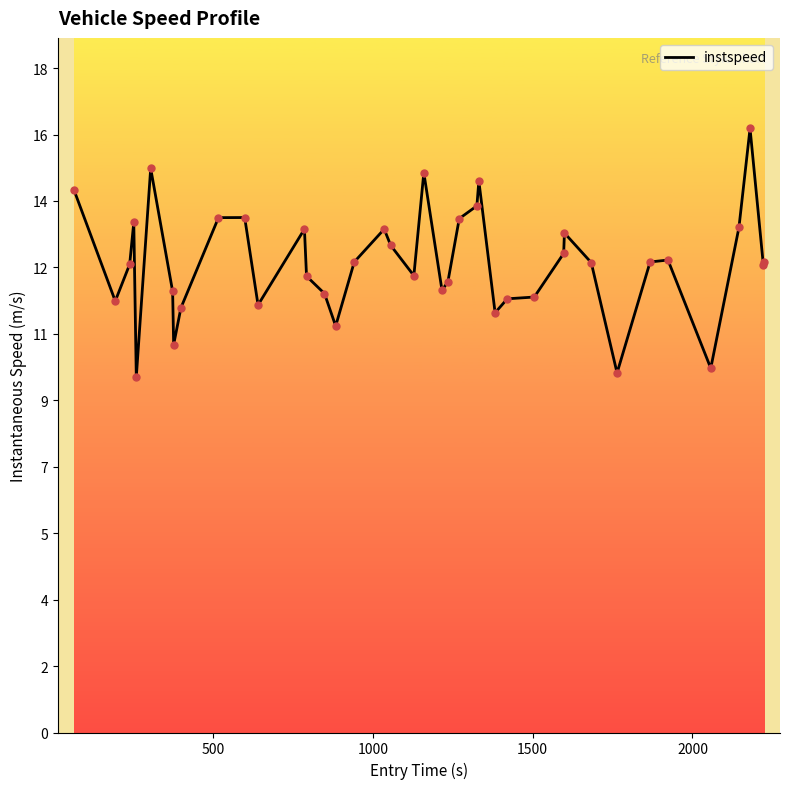

Is this an area chart (filled region under the line)?

Yes